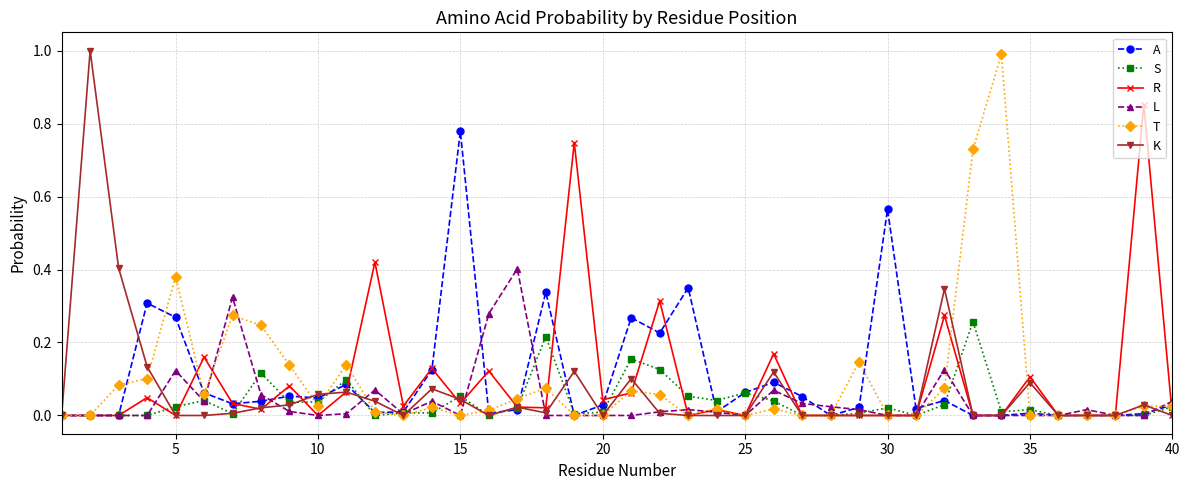

True or false: R has more than 1 points higher than both neighbors.

True